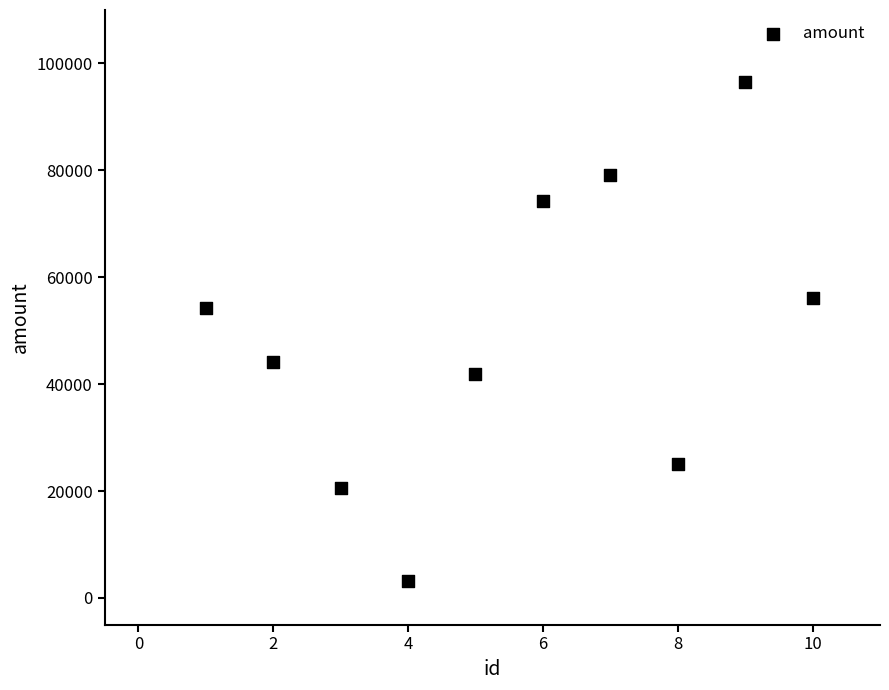

What Y value in the scatter plot is closest to 49853?

54330